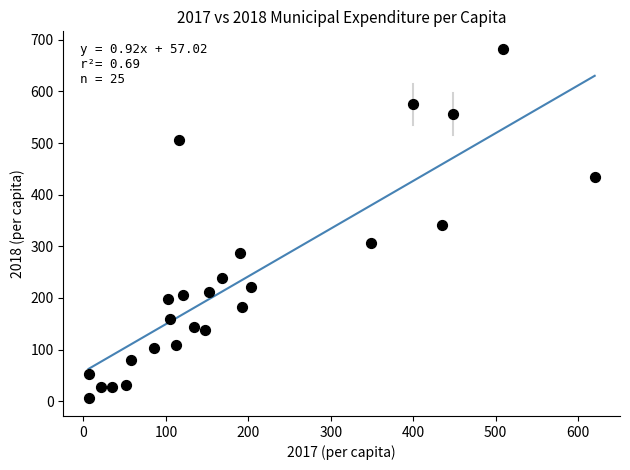

What is the range of X values (max minus min)?

614.0